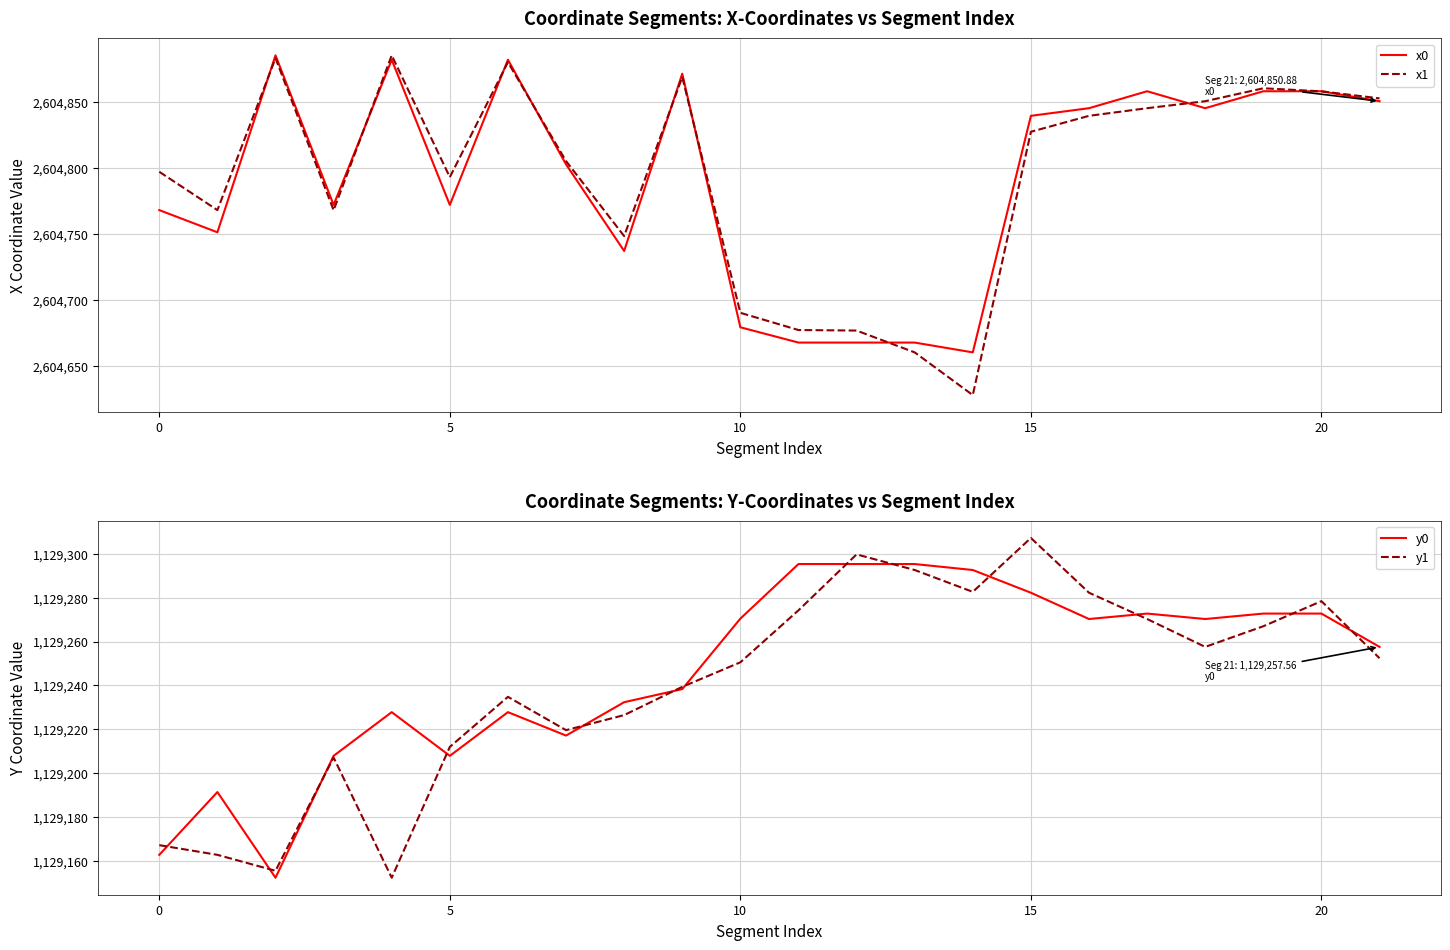

At 12, list the series in order from largest to smallest.

x1, x0, y1, y0